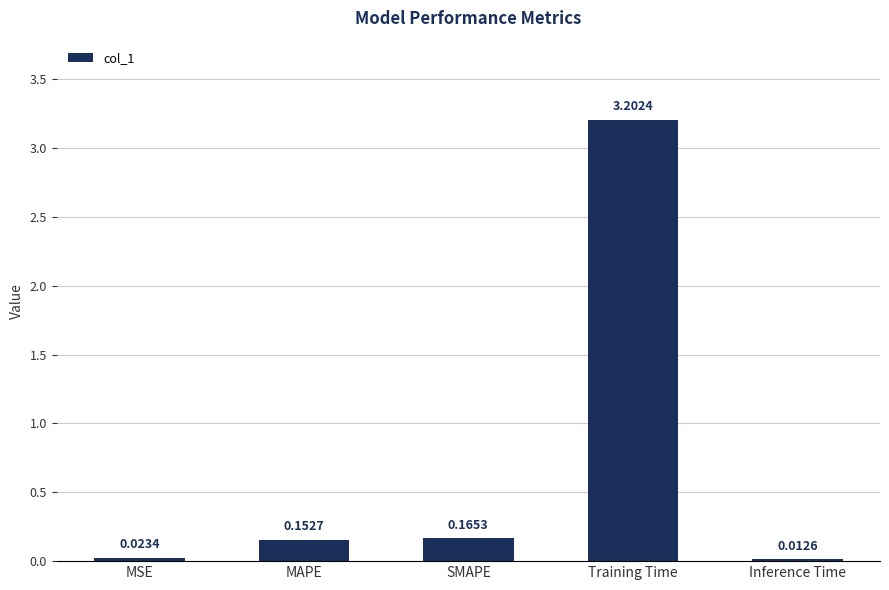

Rank the categories by value from lowest to highest.

Inference Time, MSE, MAPE, SMAPE, Training Time